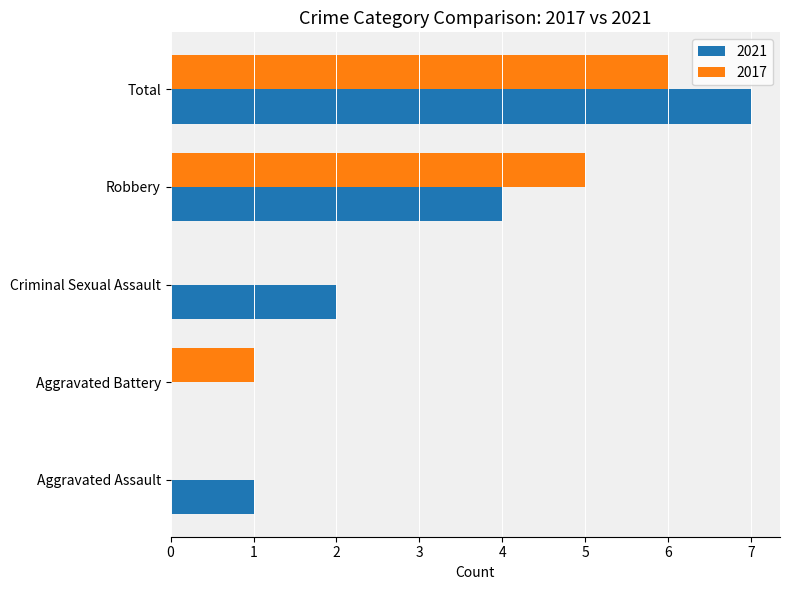

Is the value of 2021 at Criminal Sexual Assault greater than the value of 2017 at Total?

No